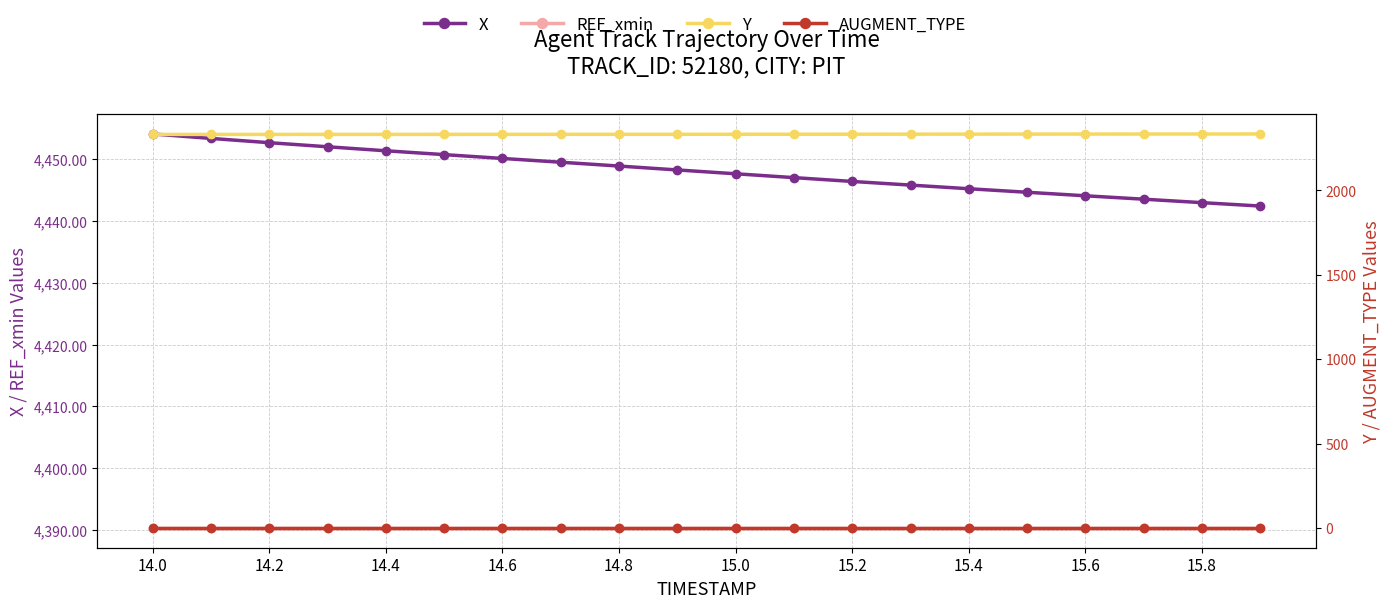

At which category is the sum across all series the highest?

14.0